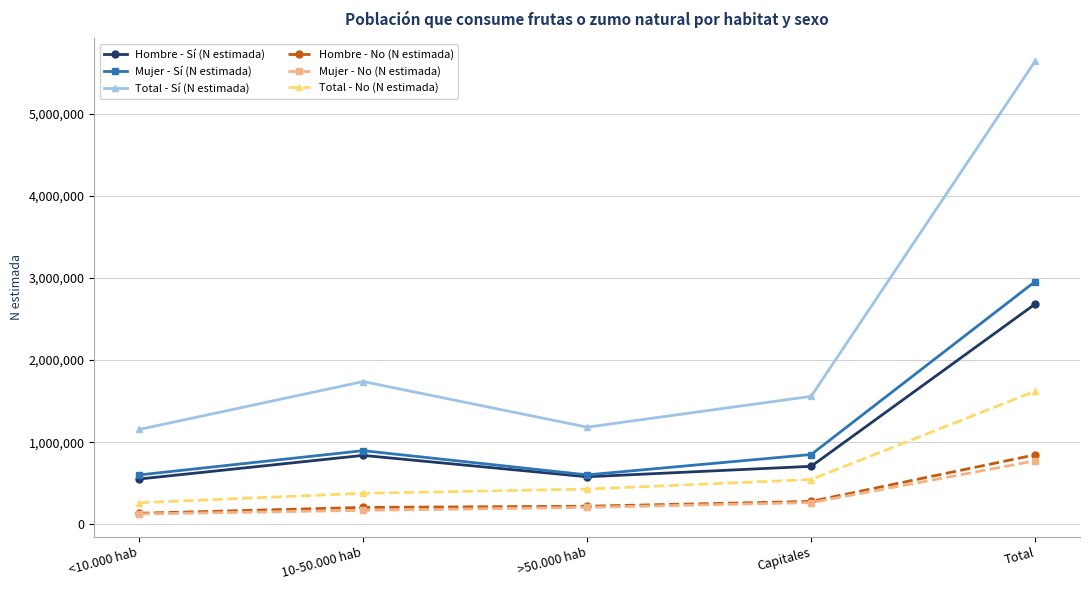

The value of Hombre - No (N estimada) at >50.000 hab is 222368. True or false?

True